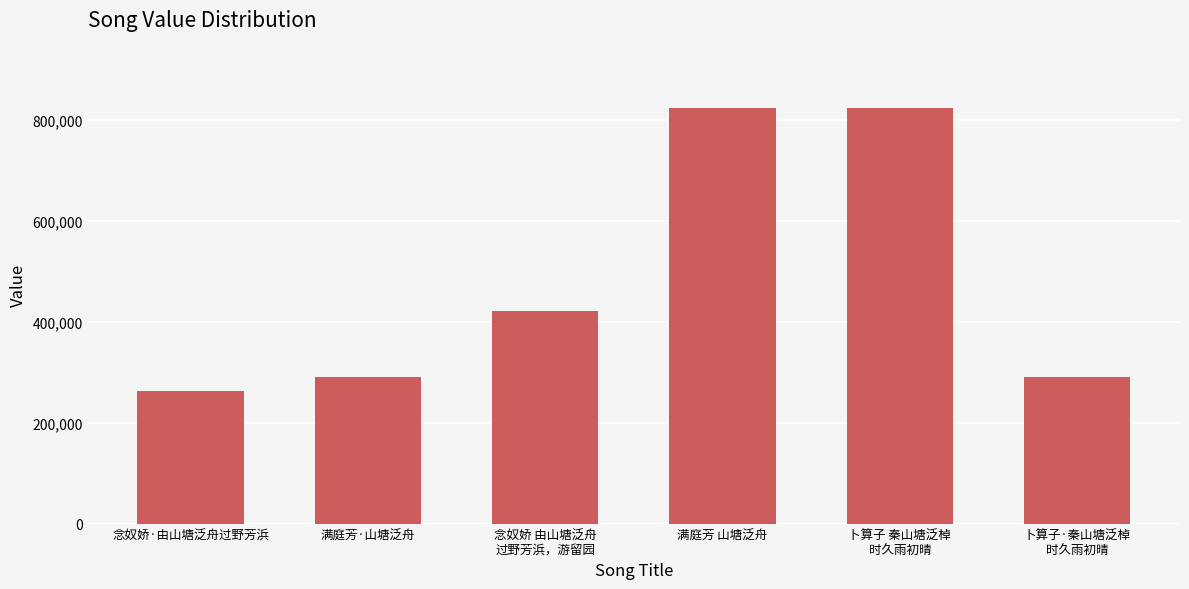

Where is the data nearest to the value 543280?

念奴娇 由山塘泛舟
过野芳浜，游留园